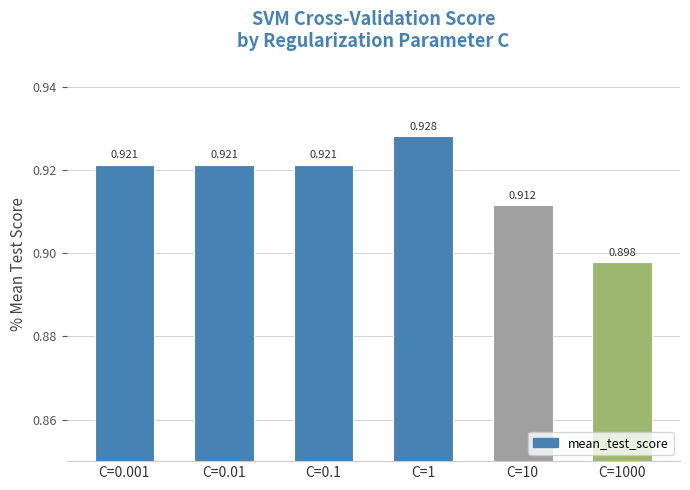

What is the sum of the values at C=1 and C=0.1?

1.8